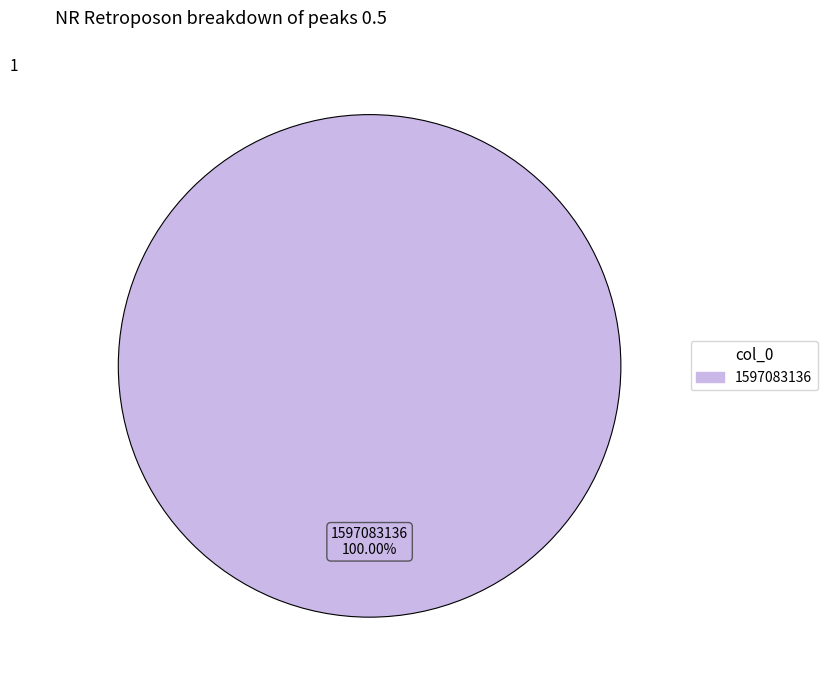

Does any single category account for the majority?

Yes